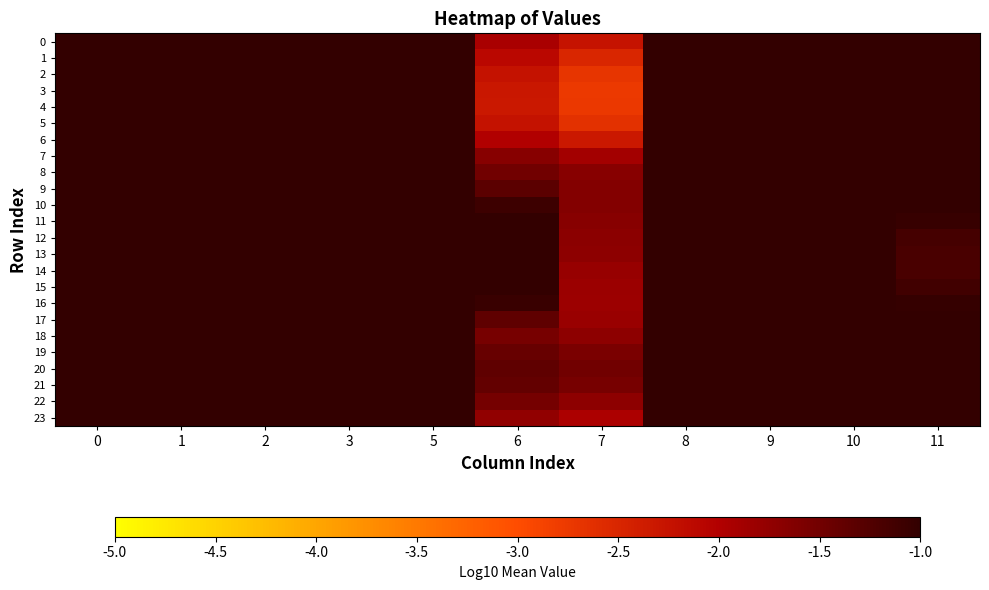

Count the number of categories in the chart.

11